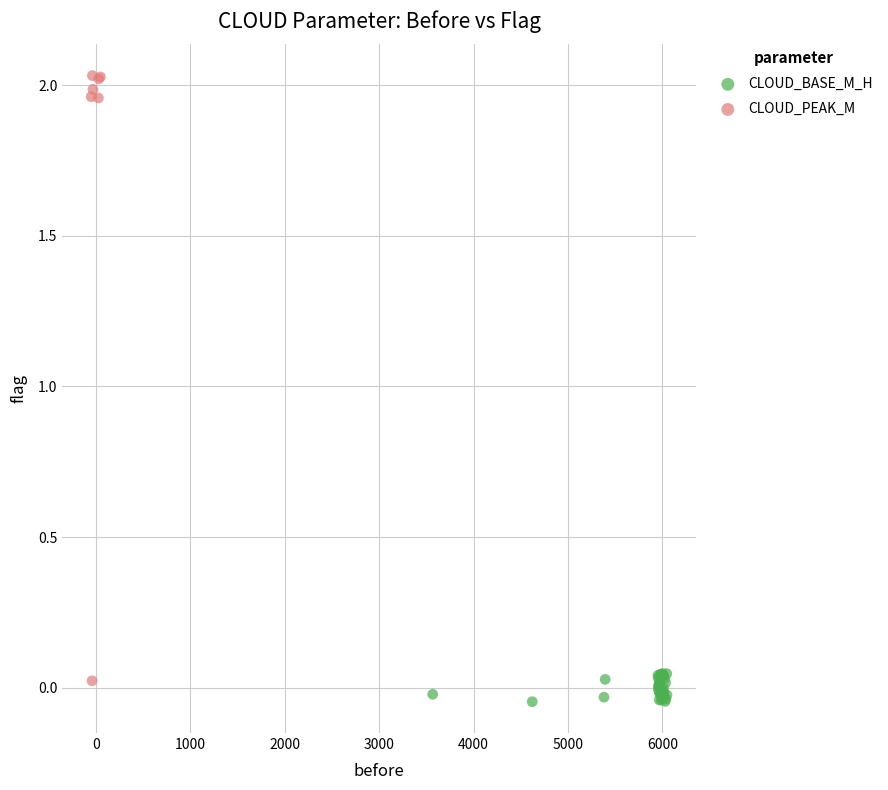

Which series contains the highest Y value?

CLOUD_PEAK_M